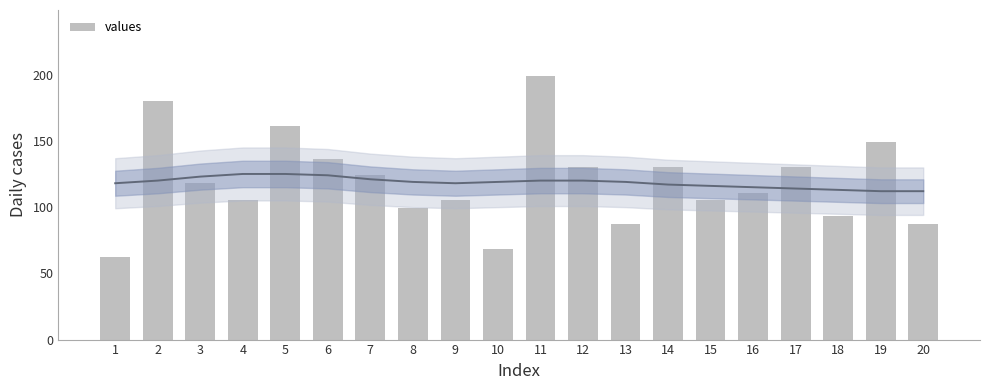

Does the chart contain stacked bars?

No